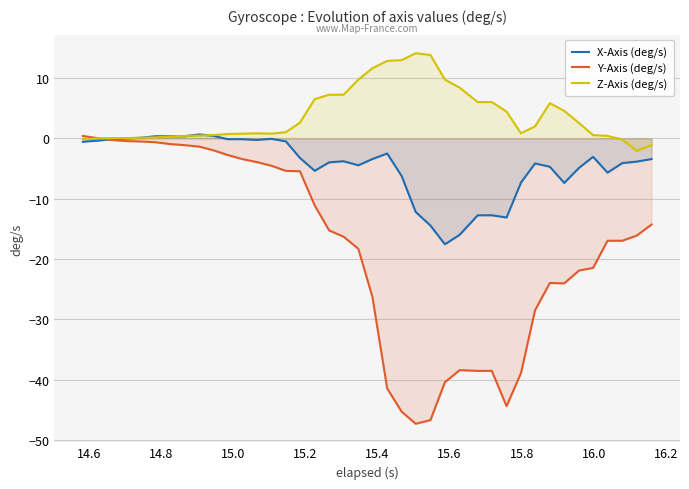

How many intersections are there between Z-Axis (deg/s) and X-Axis (deg/s)?

4